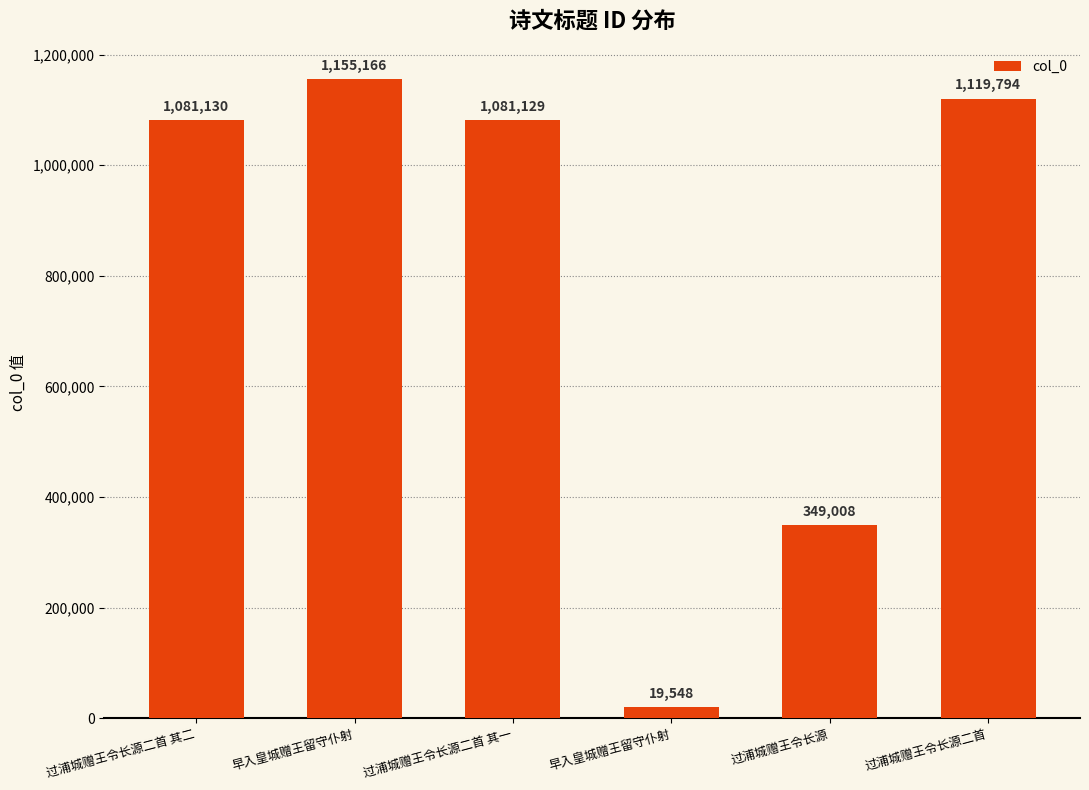

Count the number of categories in the chart.

6